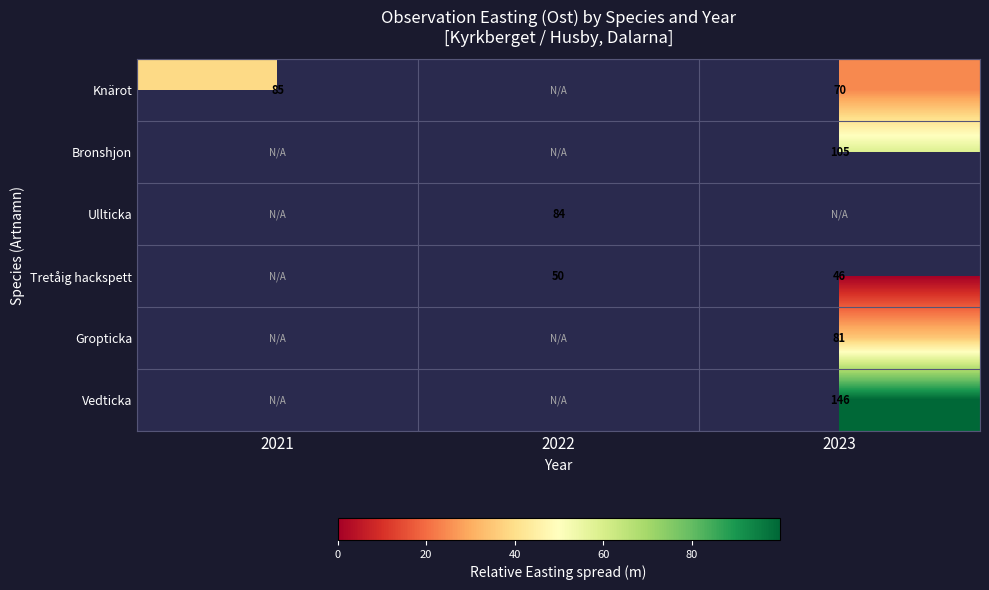

Is the value of Knärot at 2023 greater than the value of Vedticka at 2023?

No